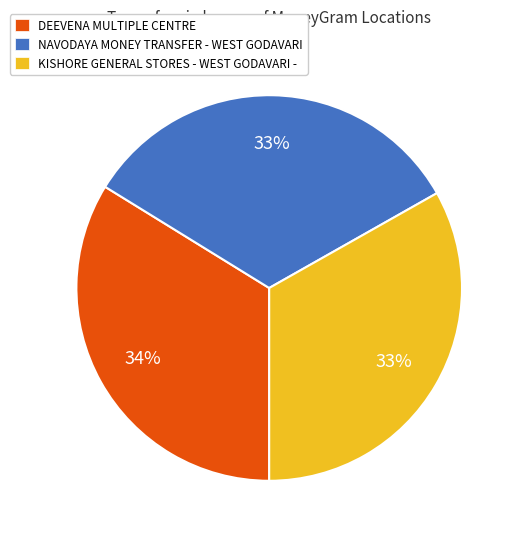

What percentage is the DEEVENA MULTIPLE CENTRE slice, to the nearest percent?

34%